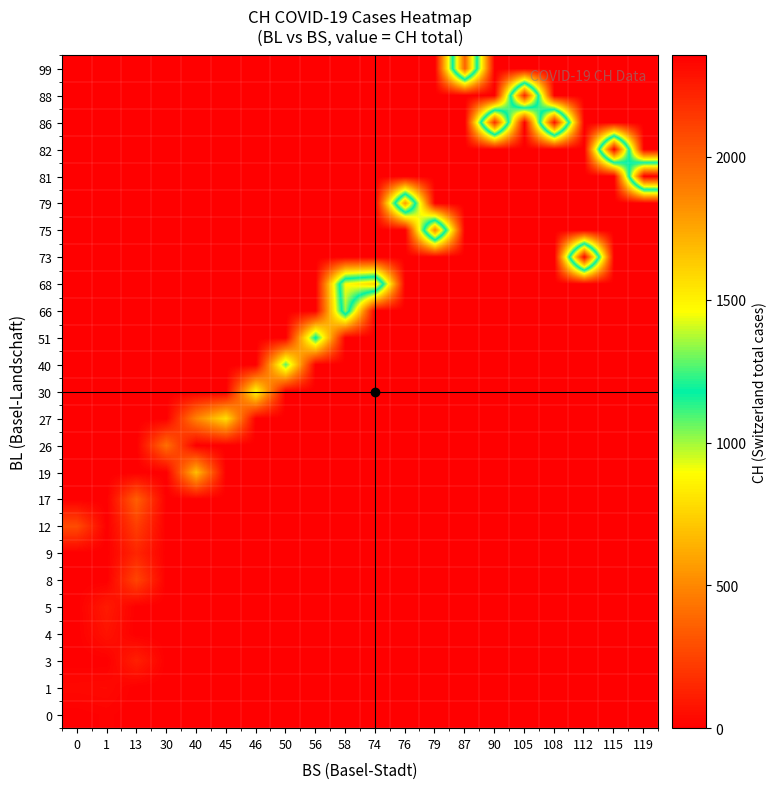

Reading left to right, list all the values displayed in this chart.

0: 0=1	1=12	13=0	30=0	40=0	45=0	46=0	50=0	56=0	58=0	74=0	76=0	79=0	87=0	90=0	105=0	108=0	112=0	115=0	119=0
1: 0=34	1=38	13=0	30=0	40=0	45=0	46=0	50=0	56=0	58=0	74=0	76=0	79=0	87=0	90=0	105=0	108=0	112=0	115=0	119=0
3: 0=0	1=0	13=120	30=0	40=0	45=0	46=0	50=0	56=0	58=0	74=0	76=0	79=0	87=0	90=0	105=0	108=0	112=0	115=0	119=0
4: 0=0	1=73	13=0	30=0	40=0	45=0	46=0	50=0	56=0	58=0	74=0	76=0	79=0	87=0	90=0	105=0	108=0	112=0	115=0	119=0
5: 0=0	1=101	13=0	30=0	40=0	45=0	46=0	50=0	56=0	58=0	74=0	76=0	79=0	87=0	90=0	105=0	108=0	112=0	115=0	119=0
8: 0=0	1=0	13=257	30=0	40=0	45=0	46=0	50=0	56=0	58=0	74=0	76=0	79=0	87=0	90=0	105=0	108=0	112=0	115=0	119=0
9: 0=0	1=0	13=141	30=0	40=0	45=0	46=0	50=0	56=0	58=0	74=0	76=0	79=0	87=0	90=0	105=0	108=0	112=0	115=0	119=0
12: 0=281	1=0	13=232	30=0	40=0	45=0	46=0	50=0	56=0	58=0	74=0	76=0	79=0	87=0	90=0	105=0	108=0	112=0	115=0	119=0
17: 0=0	1=0	13=353	30=0	40=0	45=0	46=0	50=0	56=0	58=0	74=0	76=0	79=0	87=0	90=0	105=0	108=0	112=0	115=0	119=0
19: 0=0	1=0	13=0	30=0	40=682	45=0	46=0	50=0	56=0	58=0	74=0	76=0	79=0	87=0	90=0	105=0	108=0	112=0	115=0	119=0
26: 0=0	1=0	13=0	30=412	40=0	45=0	46=0	50=0	56=0	58=0	74=0	76=0	79=0	87=0	90=0	105=0	108=0	112=0	115=0	119=0
27: 0=0	1=0	13=0	30=0	40=484	45=792	46=0	50=0	56=0	58=0	74=0	76=0	79=0	87=0	90=0	105=0	108=0	112=0	115=0	119=0
30: 0=0	1=0	13=0	30=0	40=0	45=0	46=897	50=0	56=0	58=0	74=0	76=0	79=0	87=0	90=0	105=0	108=0	112=0	115=0	119=0
40: 0=0	1=0	13=0	30=0	40=0	45=0	46=0	50=1088	56=0	58=0	74=0	76=0	79=0	87=0	90=0	105=0	108=0	112=0	115=0	119=0
51: 0=0	1=0	13=0	30=0	40=0	45=0	46=0	50=0	56=1202	58=0	74=0	76=0	79=0	87=0	90=0	105=0	108=0	112=0	115=0	119=0
66: 0=0	1=0	13=0	30=0	40=0	45=0	46=0	50=0	56=0	58=1348	74=0	76=0	79=0	87=0	90=0	105=0	108=0	112=0	115=0	119=0
68: 0=0	1=0	13=0	30=0	40=0	45=0	46=0	50=0	56=0	58=1461	74=1605	76=0	79=0	87=0	90=0	105=0	108=0	112=0	115=0	119=0
73: 0=0	1=0	13=0	30=0	40=0	45=0	46=0	50=0	56=0	58=0	74=0	76=0	79=0	87=0	90=0	105=0	108=0	112=2335	115=0	119=0
75: 0=0	1=0	13=0	30=0	40=0	45=0	46=0	50=0	56=0	58=0	74=0	76=0	79=1869	87=0	90=0	105=0	108=0	112=0	115=0	119=0
79: 0=0	1=0	13=0	30=0	40=0	45=0	46=0	50=0	56=0	58=0	74=0	76=1787	79=0	87=0	90=0	105=0	108=0	112=0	115=0	119=0
81: 0=0	1=0	13=0	30=0	40=0	45=0	46=0	50=0	56=0	58=0	74=0	76=0	79=0	87=0	90=0	105=0	108=0	112=0	115=0	119=2355
82: 0=0	1=0	13=0	30=0	40=0	45=0	46=0	50=0	56=0	58=0	74=0	76=0	79=0	87=0	90=0	105=0	108=0	112=0	115=2346	119=0
86: 0=0	1=0	13=0	30=0	40=0	45=0	46=0	50=0	56=0	58=0	74=0	76=0	79=0	87=0	90=2182	105=0	108=2291	112=0	115=0	119=0
88: 0=0	1=0	13=0	30=0	40=0	45=0	46=0	50=0	56=0	58=0	74=0	76=0	79=0	87=0	90=0	105=2210	108=0	112=0	115=0	119=0
99: 0=0	1=0	13=0	30=0	40=0	45=0	46=0	50=0	56=0	58=0	74=0	76=0	79=0	87=1987	90=0	105=0	108=0	112=0	115=0	119=0